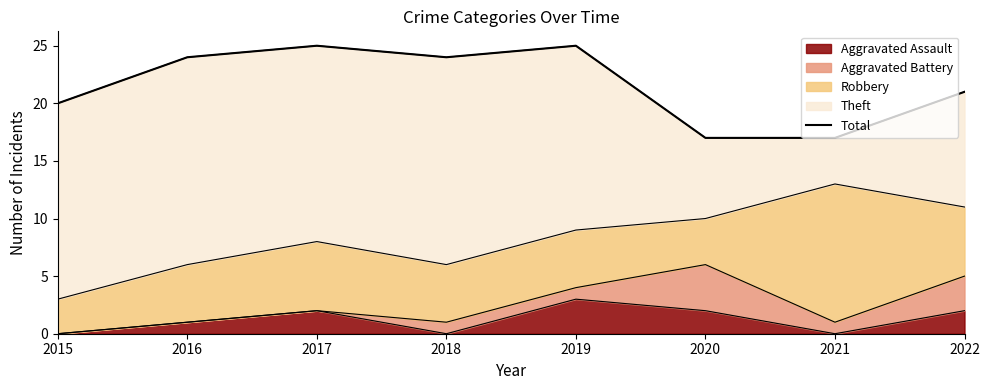

Which category has the highest value in the Aggravated Assault series?

2019